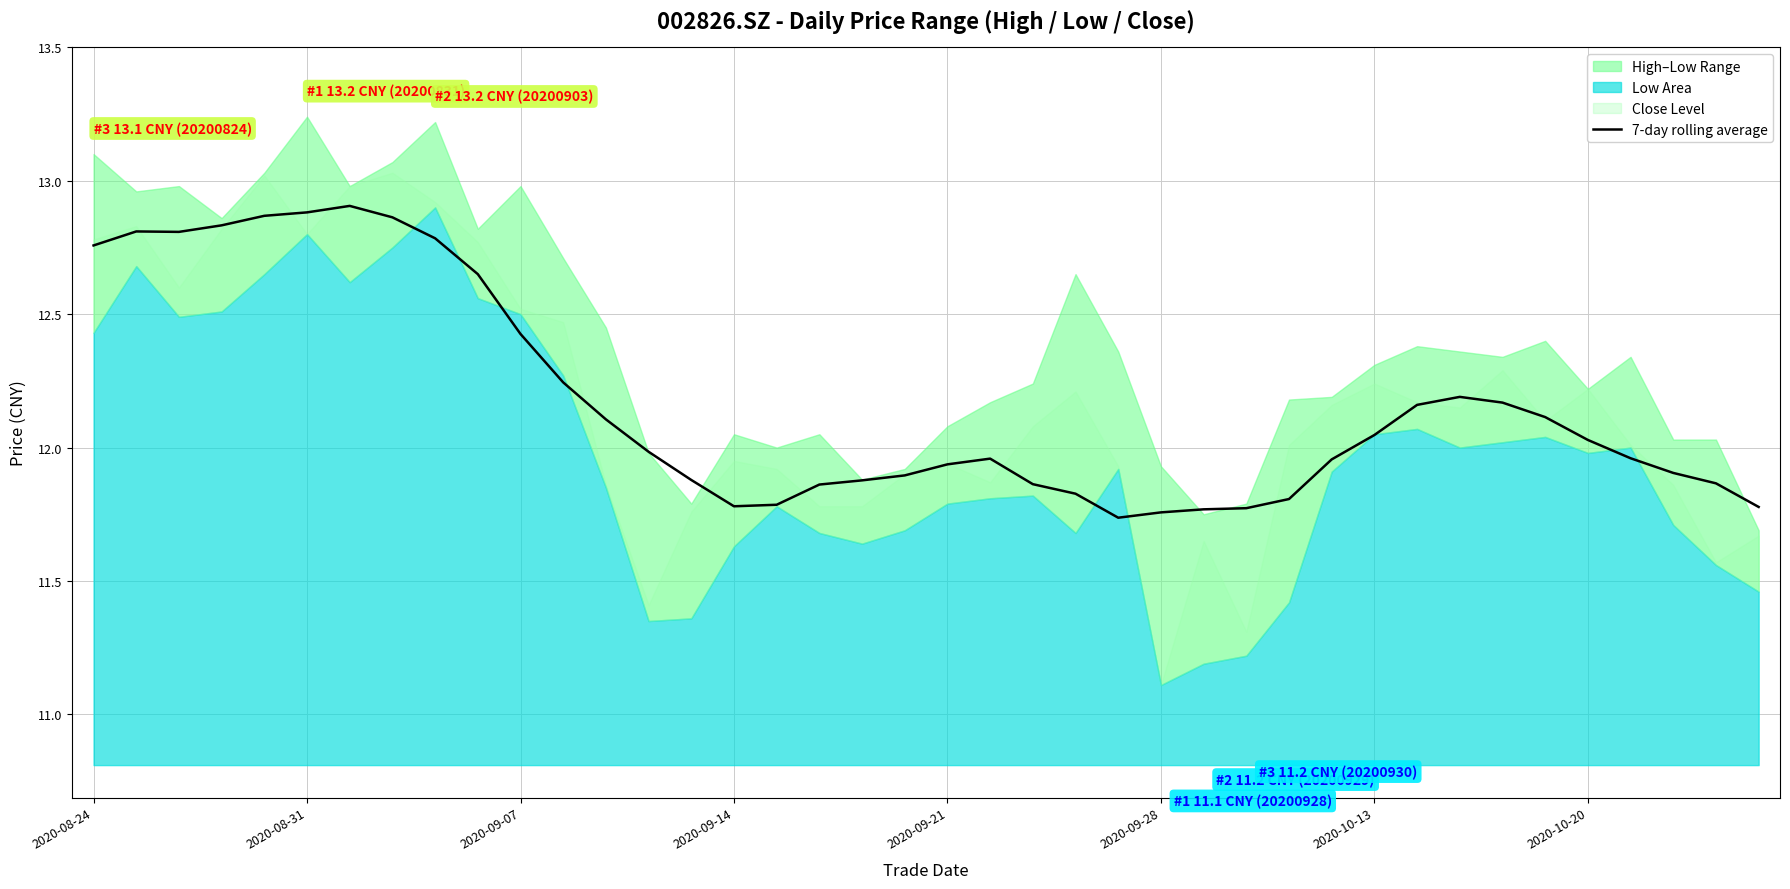

True or false: 7-day rolling average has a value of 3.9 at 2020-09-28.

False